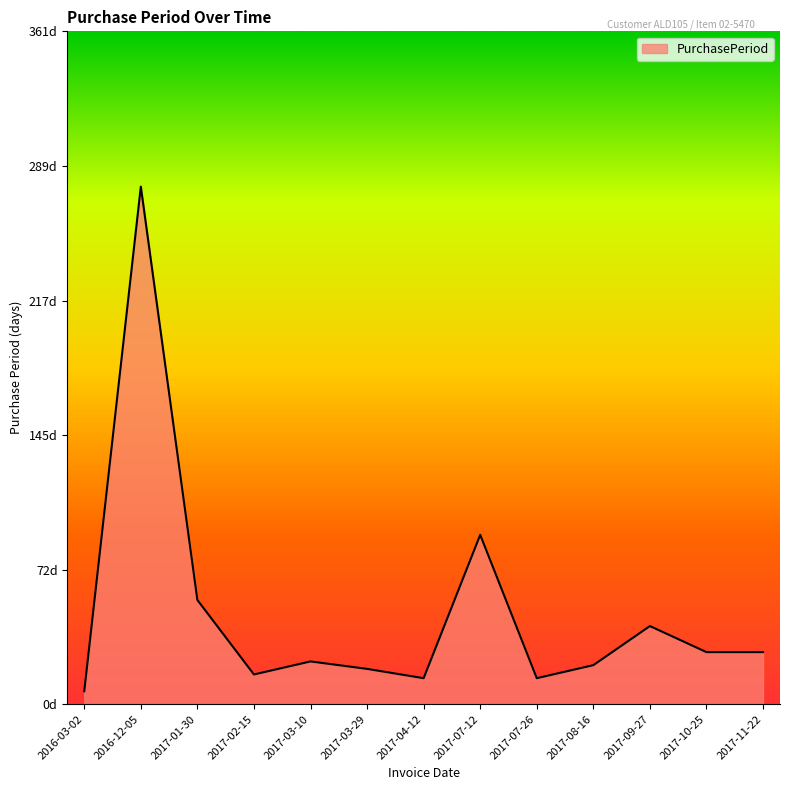

List the labels in order of value, largest first.

2016-12-05, 2017-07-12, 2017-01-30, 2017-09-27, 2017-10-25, 2017-11-22, 2017-03-10, 2017-08-16, 2017-03-29, 2017-02-15, 2017-04-12, 2017-07-26, 2016-03-02